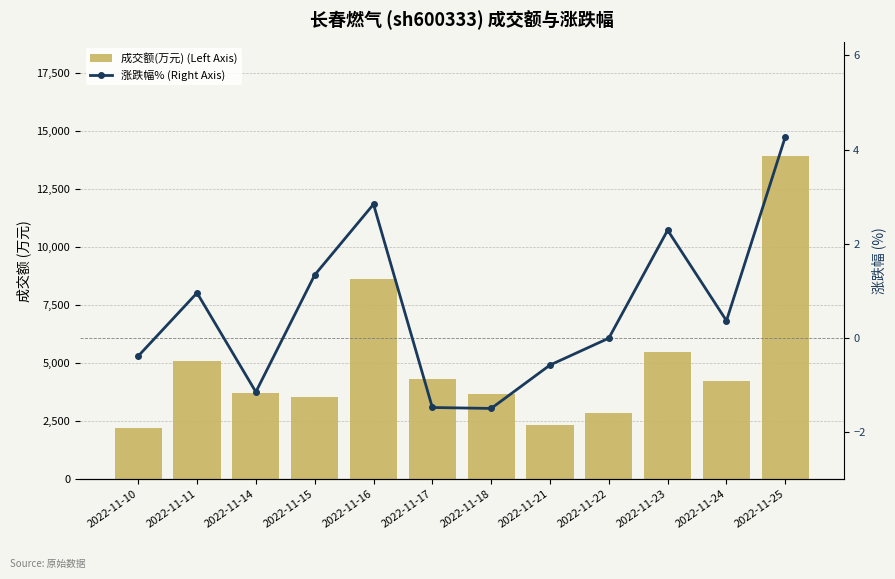

At which label does 成交额(万元) (Left Axis) first exceed 4244?

2022-11-11